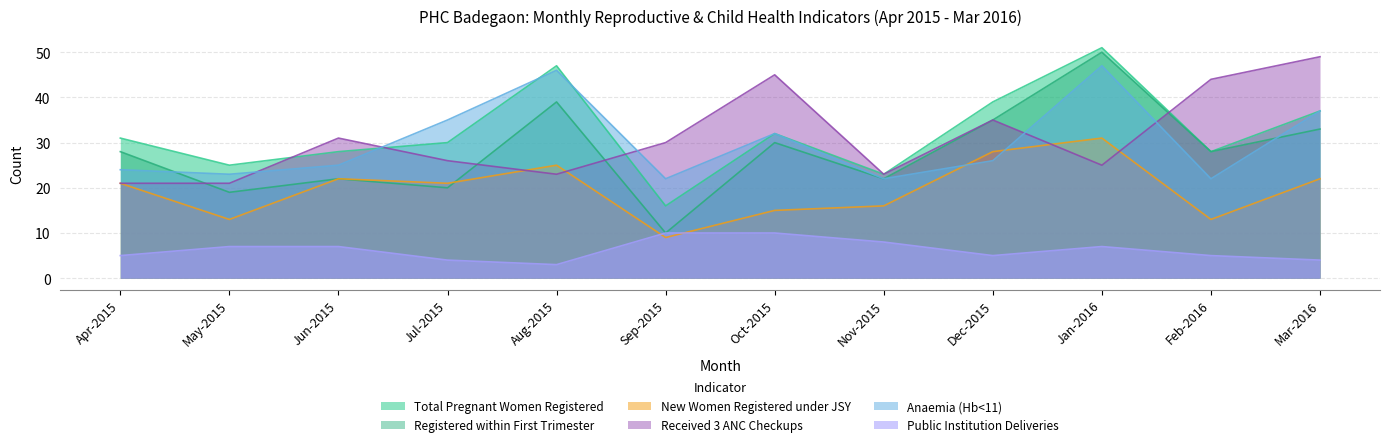

Is the value of Public Institution Deliveries at Mar-2016 greater than the value of Registered within First Trimester at Sep-2015?

No